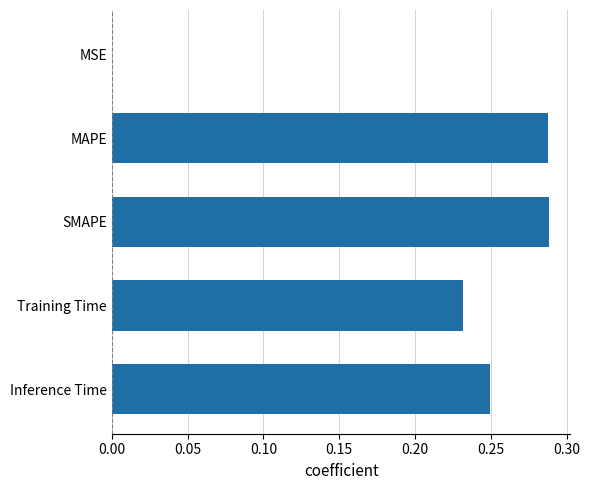

The value at Inference Time is 0.1. True or false?

False